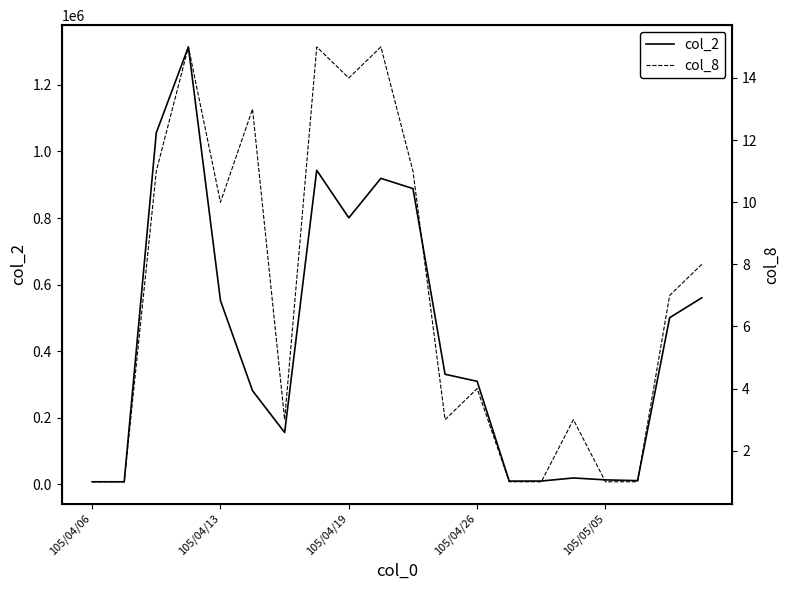

What is the lowest value of the col_2 series?

7250